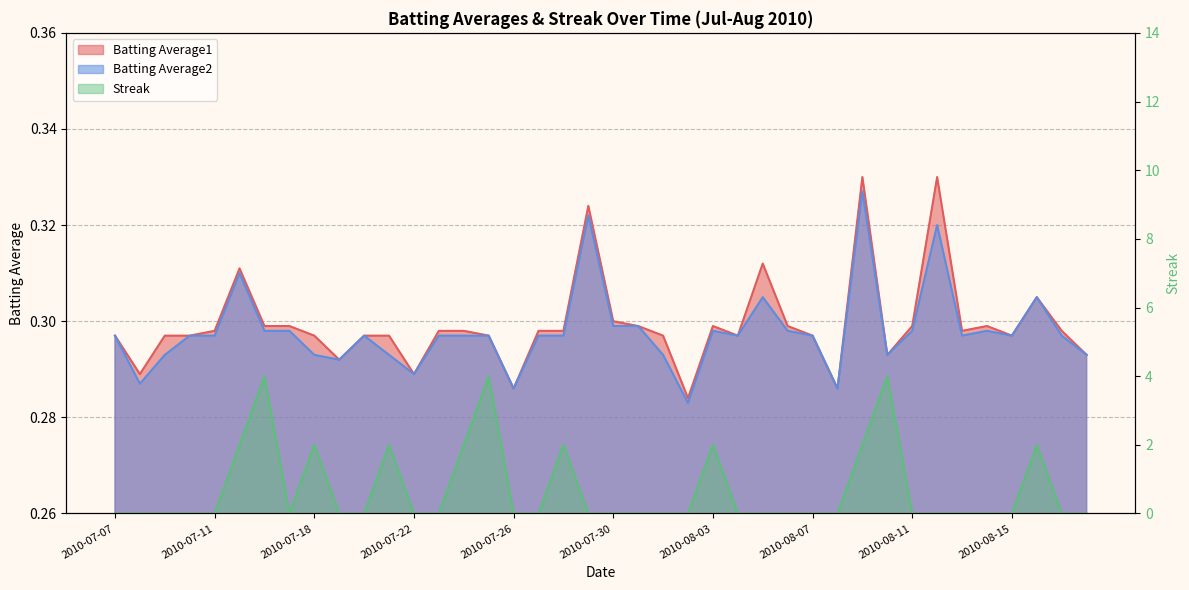

True or false: Batting Average2 has more than 1 points higher than both neighbors.

True